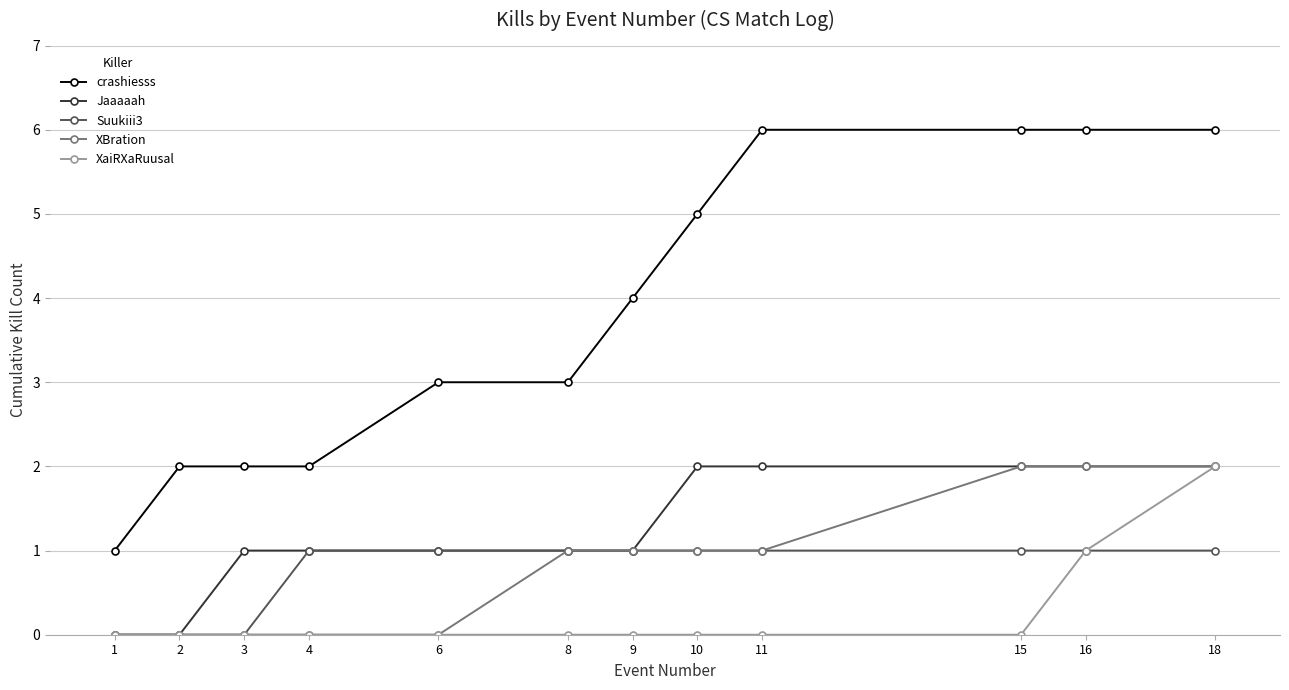

Which series has the largest total across all categories?

crashiesss